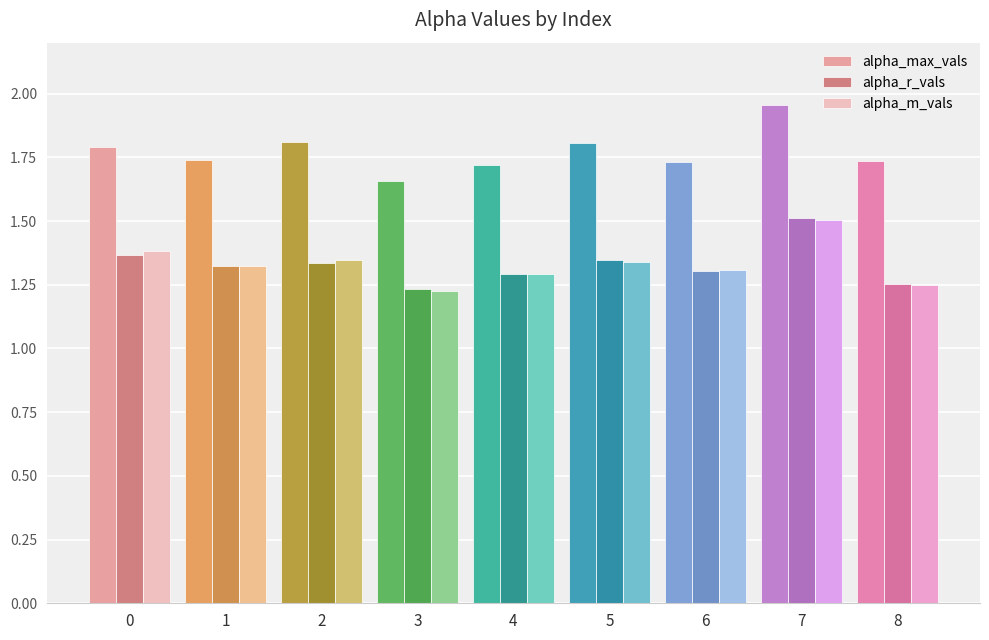

Count the number of data series in this chart.

3